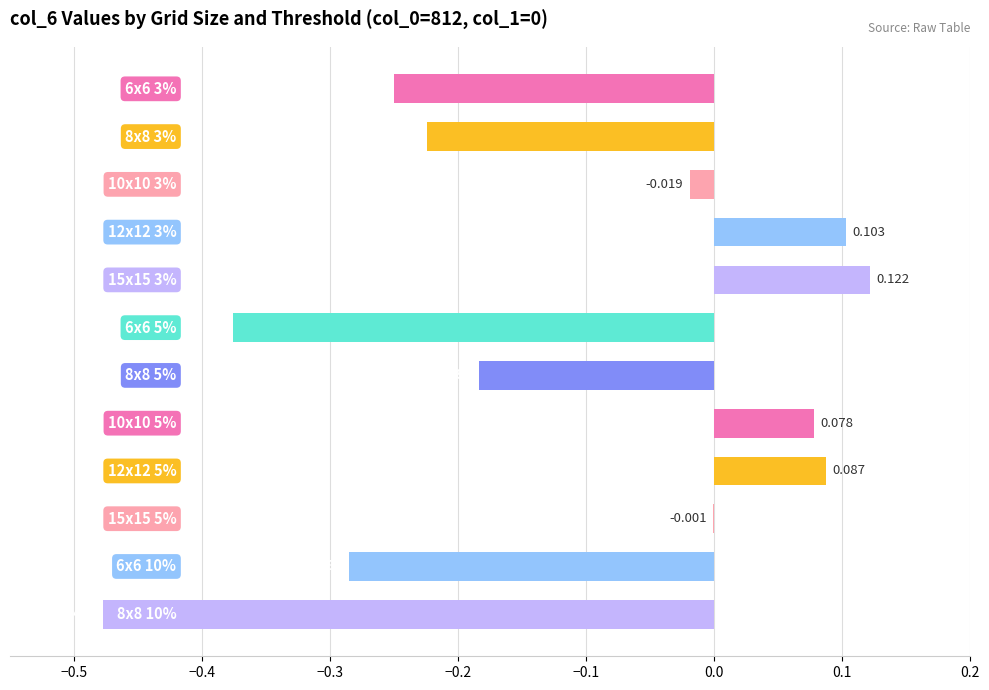

What is the minimum value shown in the chart?

-0.5